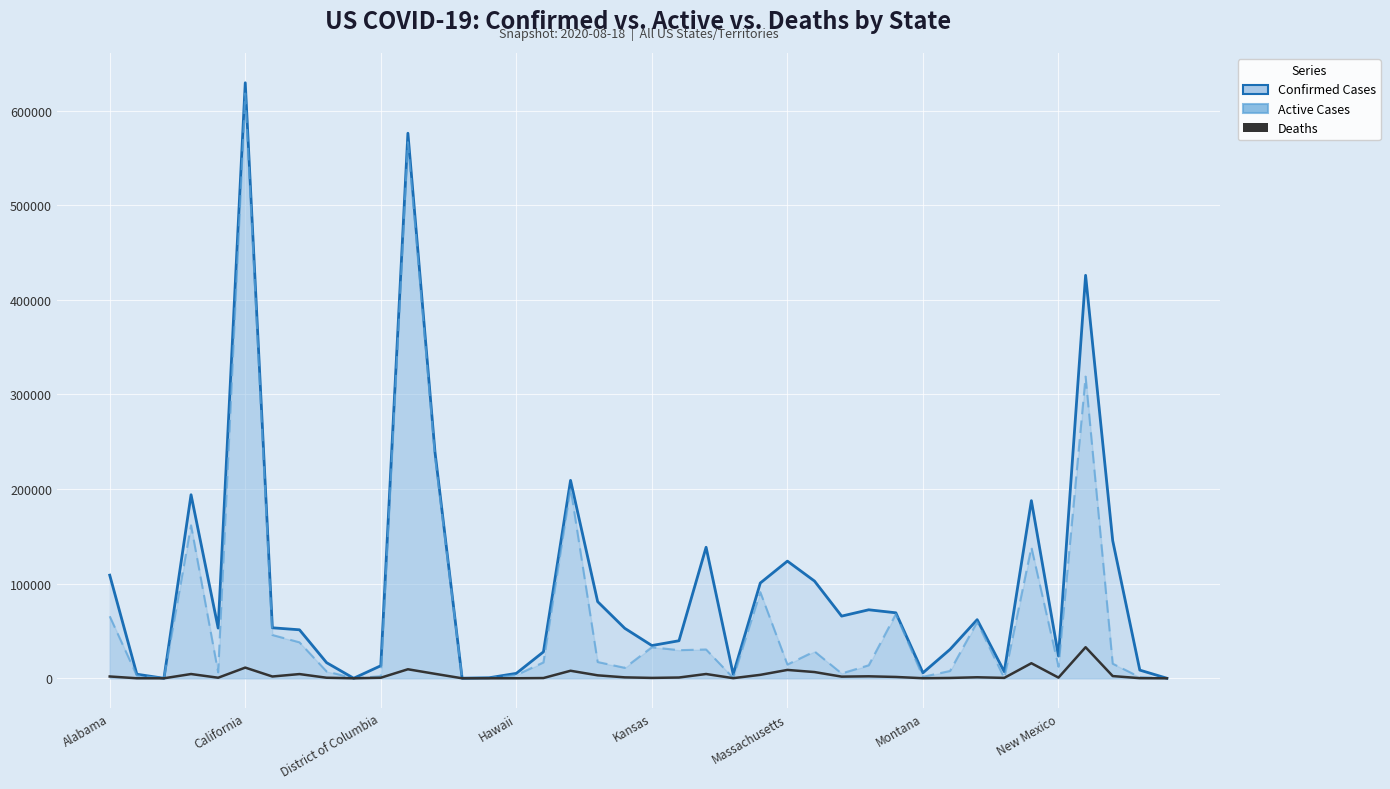

What position from the right is 12?

28